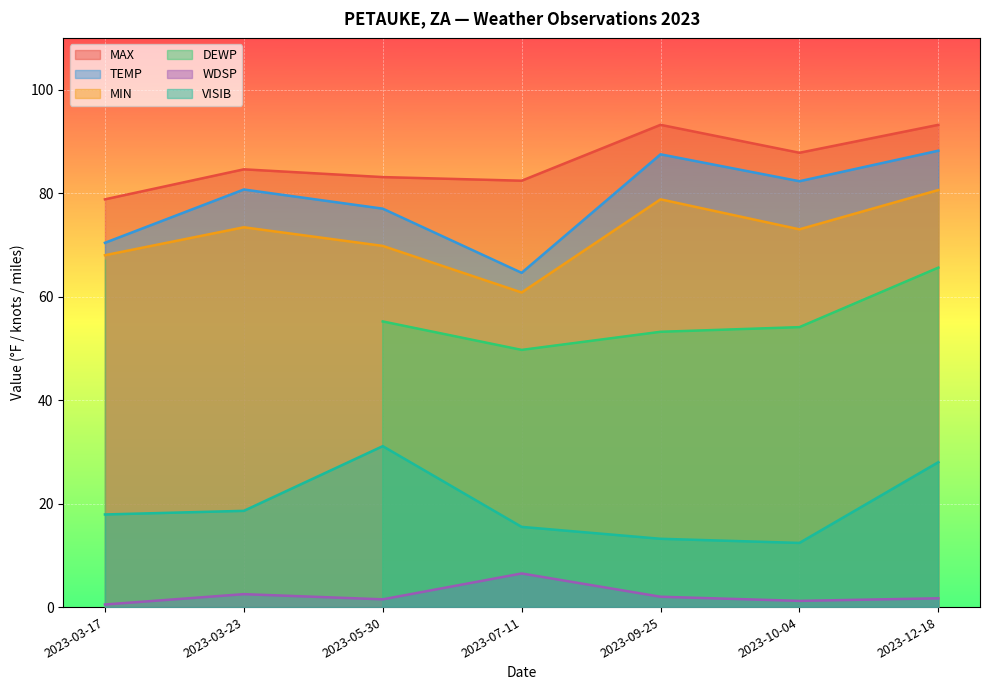

At which label is VISIB closest to 21?

2023-03-23